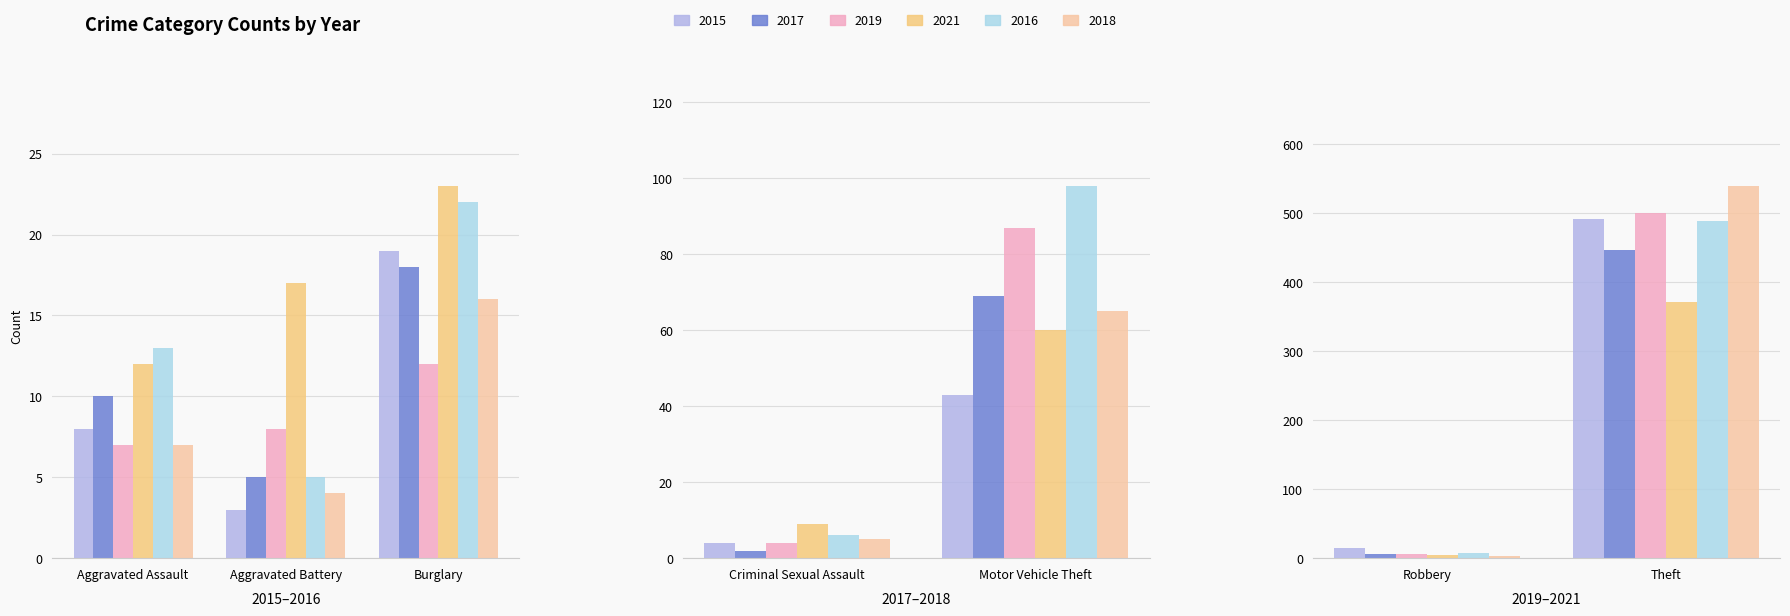

The value of 2018 at Aggravated Assault is 7. True or false?

True